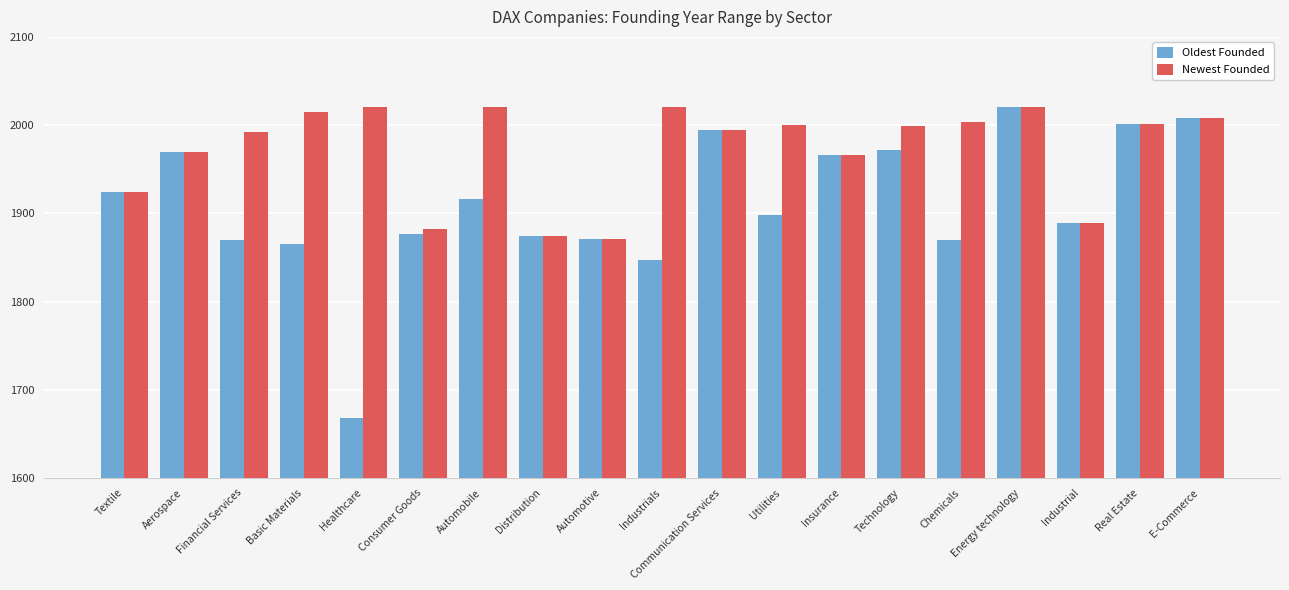

What is the minimum value shown in the chart?

1668